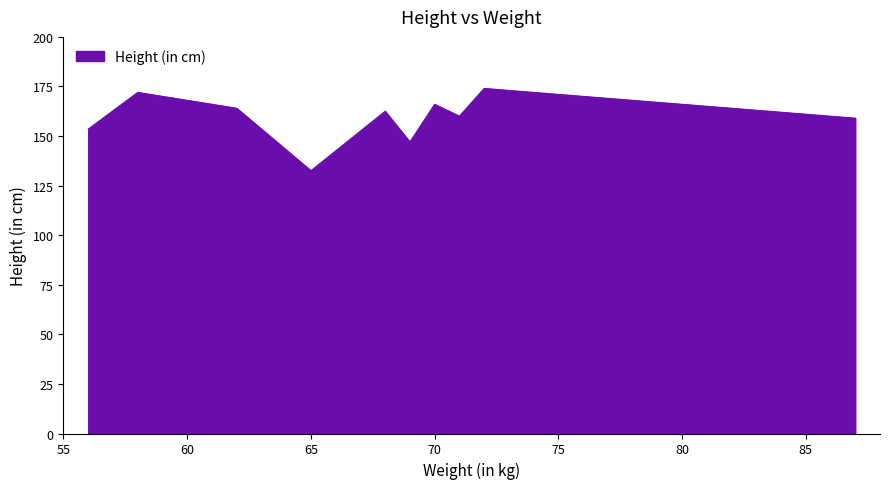

What is the minimum value shown in the chart?

132.5